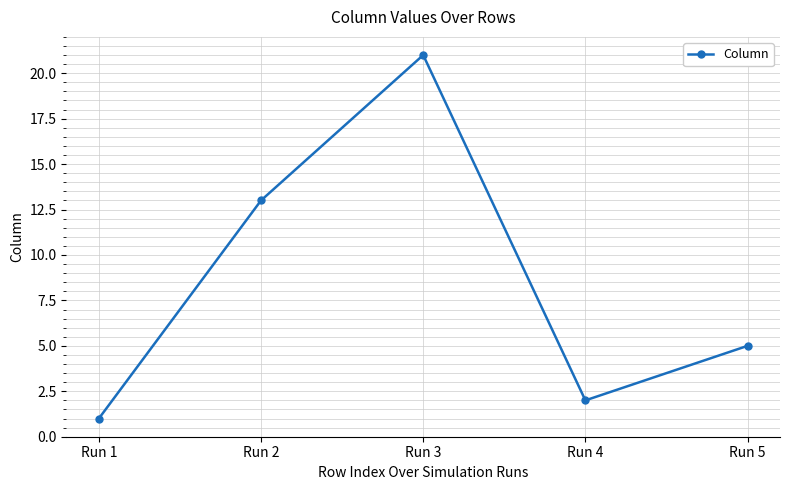

What is the average value?

8